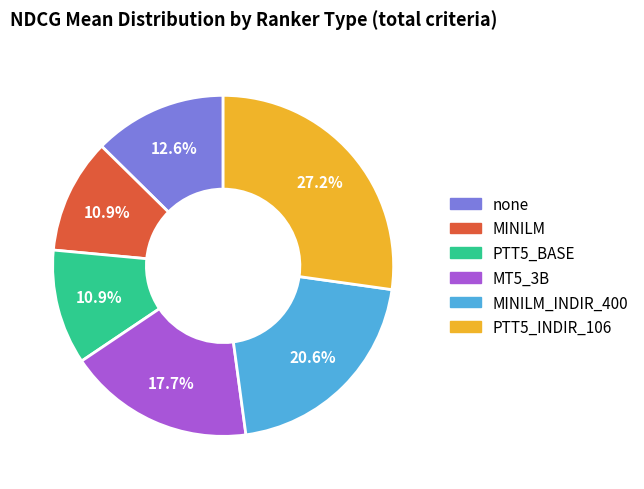

Does any single category account for the majority?

No